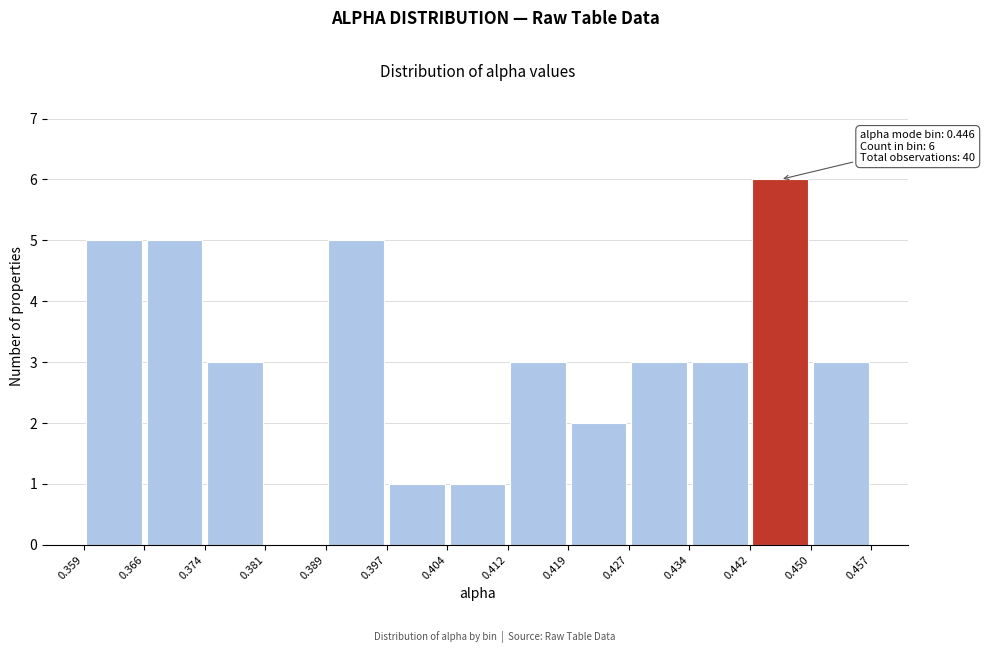

Over which range of the x-axis is the bar tallest?

0.442 to 0.450